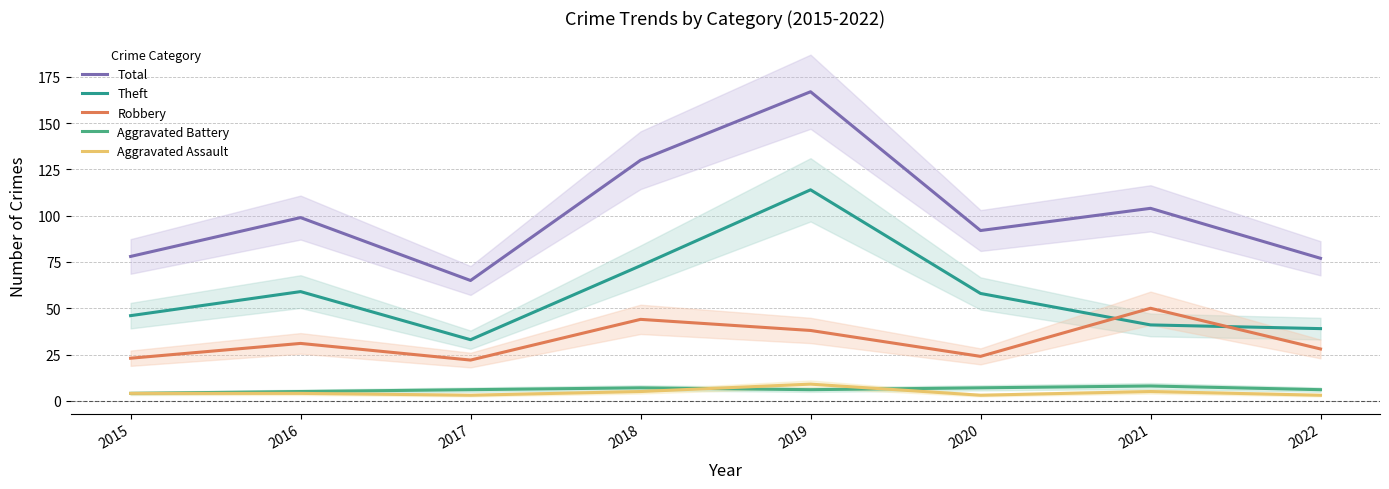

After their last crossing, which series has the higher values: Aggravated Battery or Aggravated Assault?

Aggravated Battery